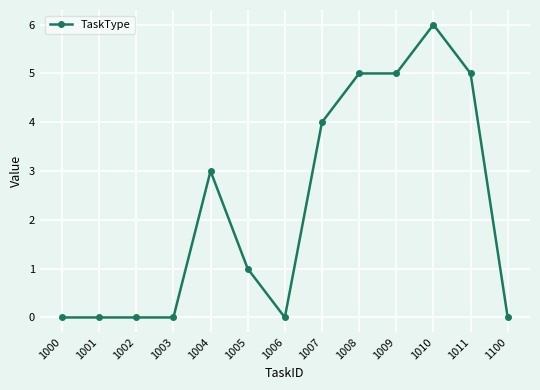

What is the maximum value shown in the chart?

6